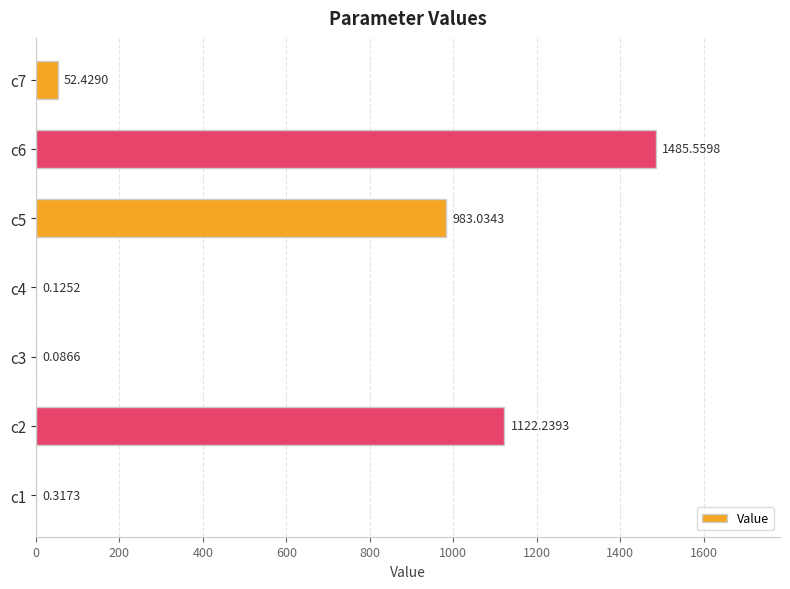

What is the sum of all values?

3643.8